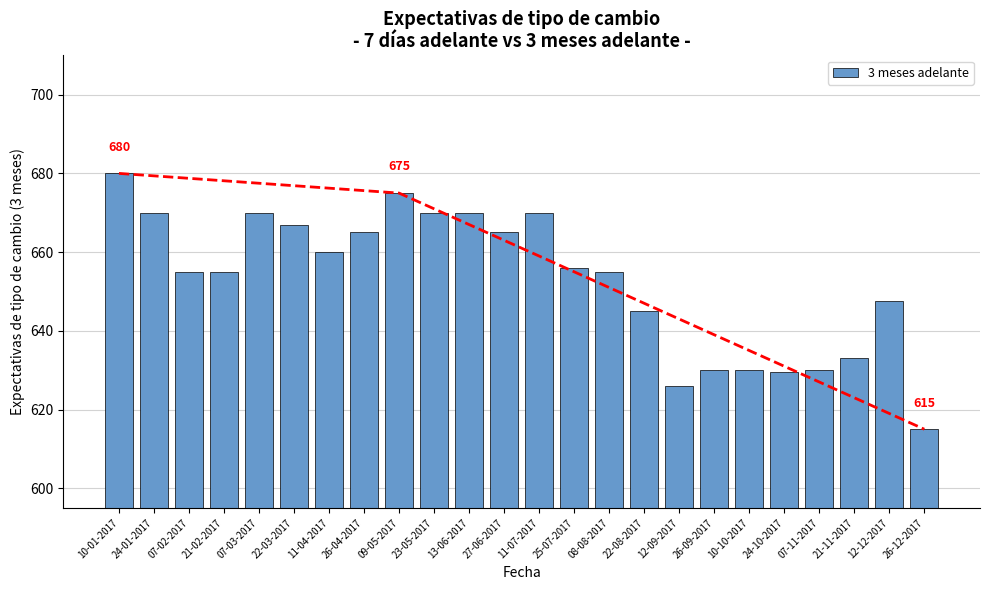

At which label does the data first exceed 656?

10-01-2017